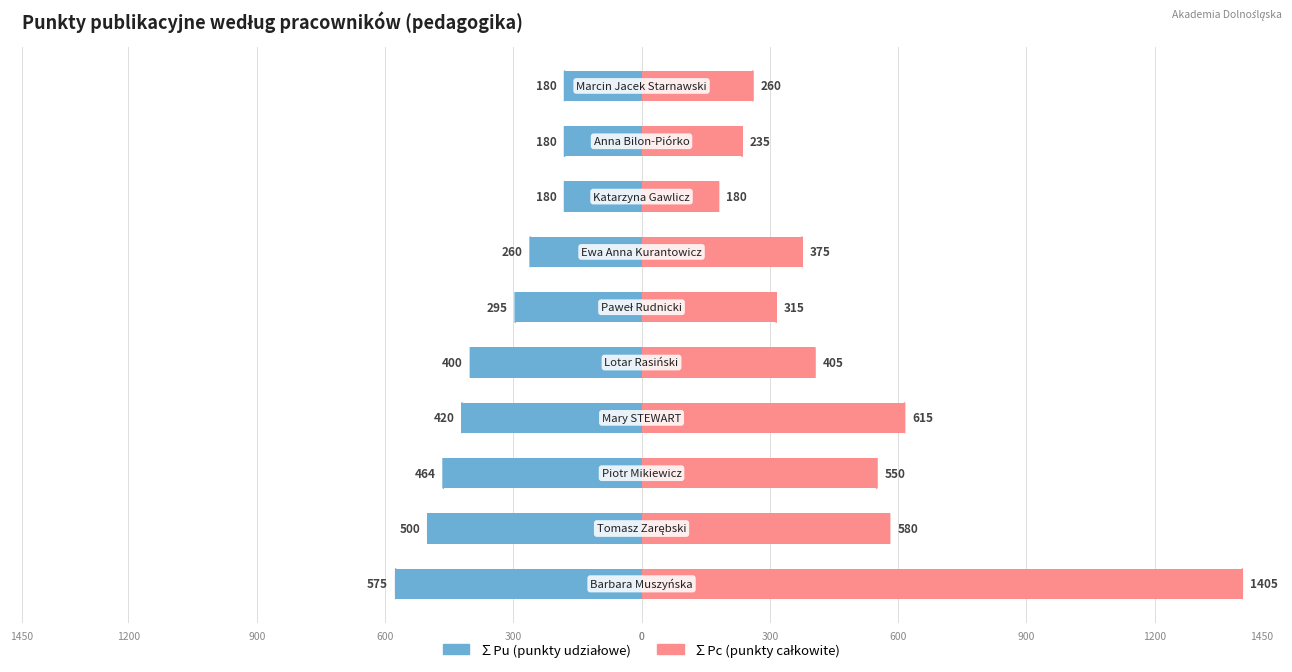

Which has a higher value, 7 or 9?

9